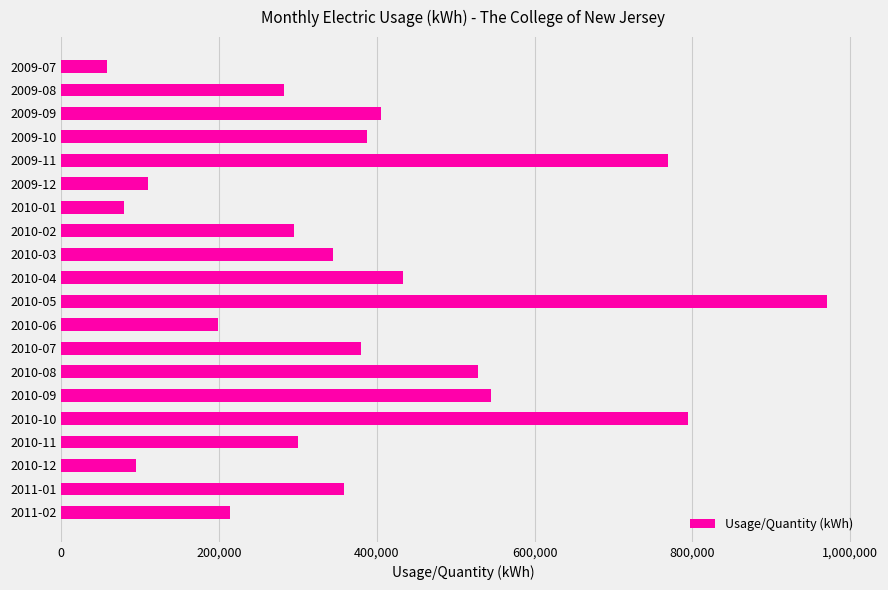

What is the label of the 17th bar from the top?

2010-11